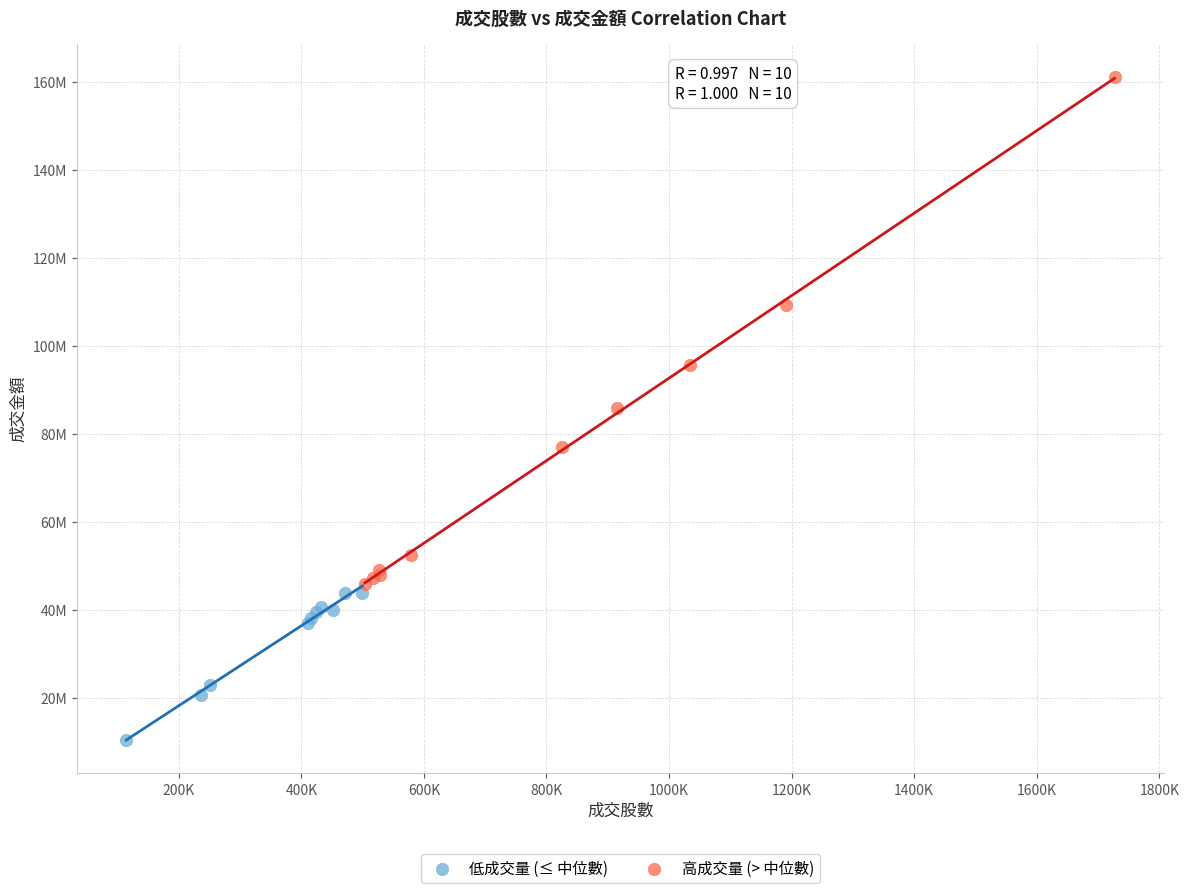

What are all the series names shown in the legend?

低成交量 (≤ 中位數), 高成交量 (> 中位數)